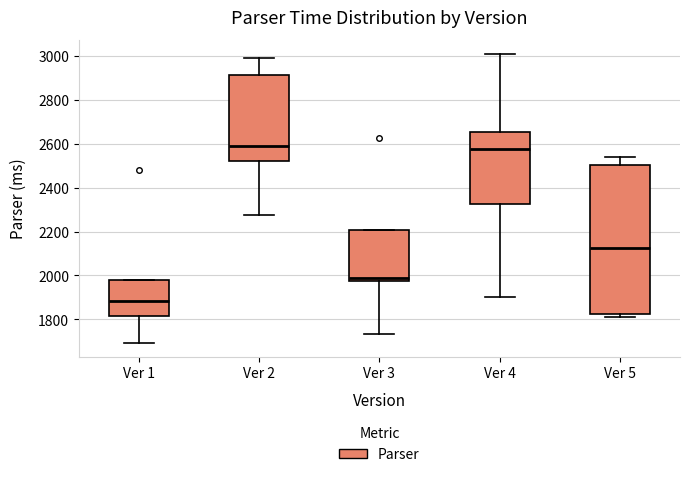

Reading left to right, read every box against the y-axis: the position of its median line, the range the box covers, and the ends of its whiskers. The values are not printed on the chart, so give them approximately, as read against the axis.

Ver 1: median 1880, box 1820 to 1980, whiskers 1700 to 1980
Ver 2: median 2580, box 2520 to 2920, whiskers 2280 to 3000
Ver 3: median 1980 (just above the box's lower edge), box 1980 to 2200, whiskers 1740 to 2200
Ver 4: median 2580, box 2320 to 2660, whiskers 1900 to 3000
Ver 5: median 2120, box 1820 to 2500, whiskers 1820 (just below the box's lower edge) to 2540